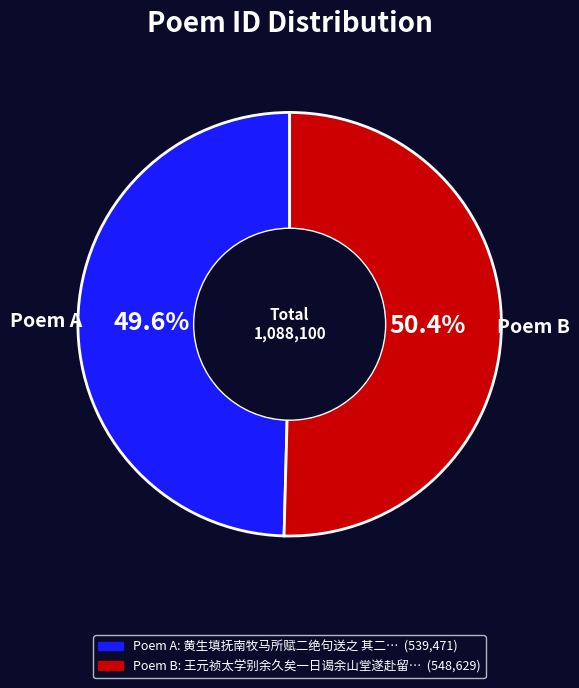

Approximately how many times larger is the value at Poem A compared to Poem B?

1.0